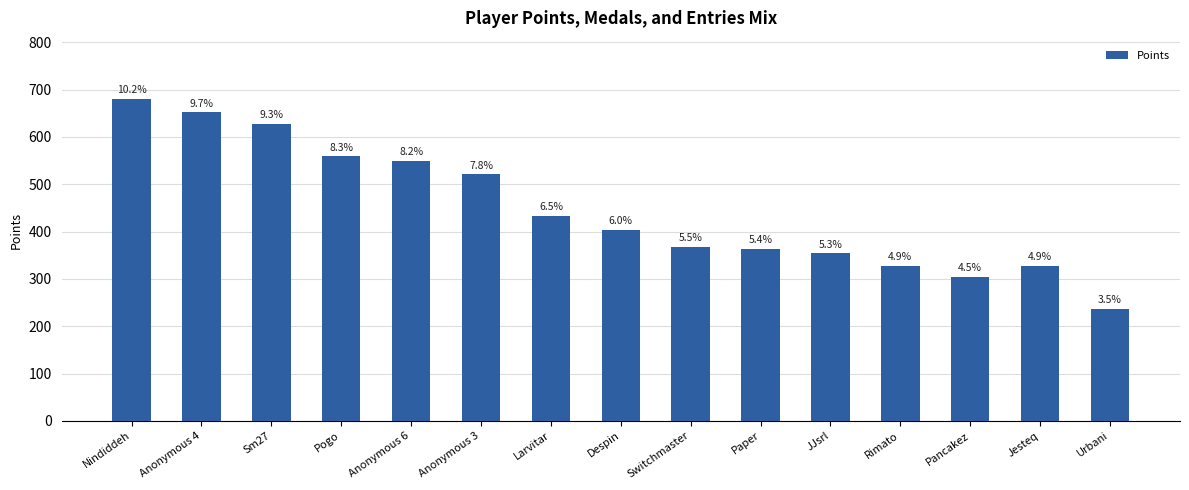

Are the bars grouped side by side (vs. stacked)?

No